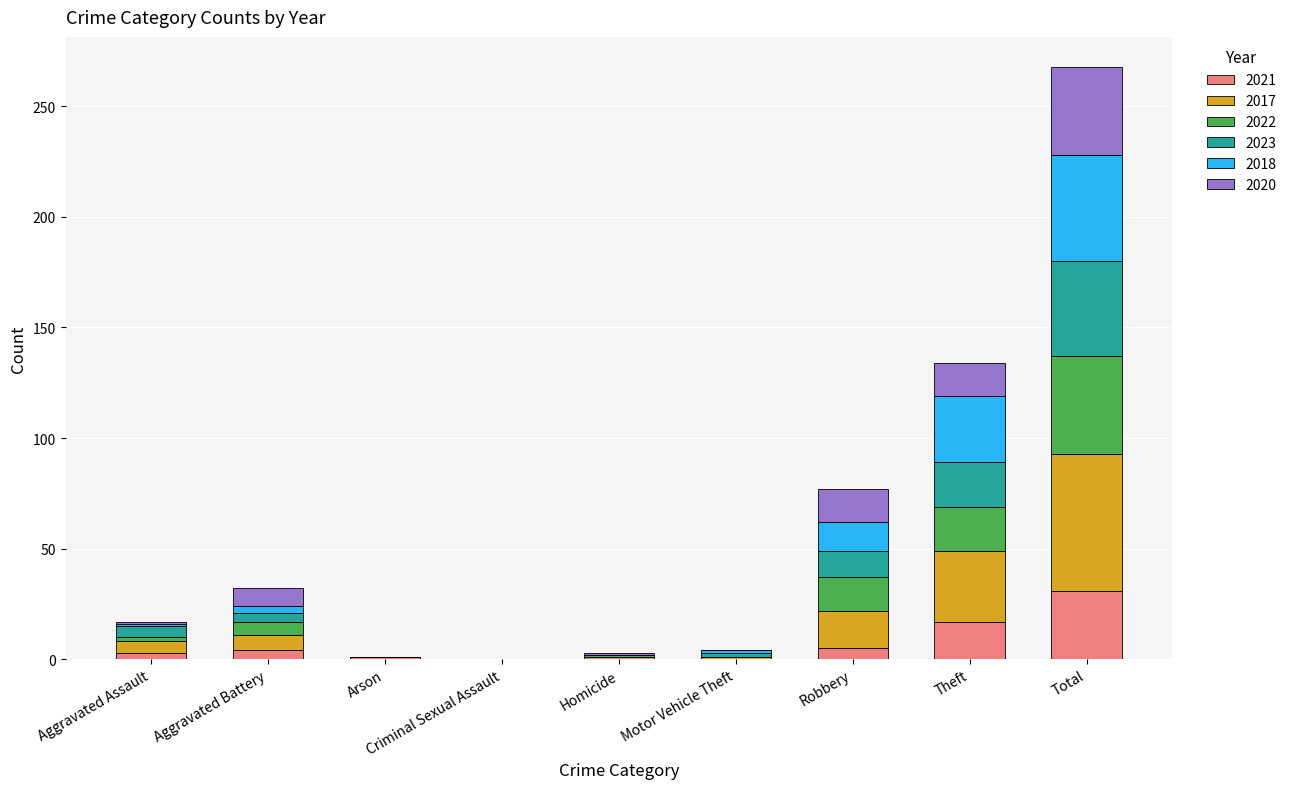

Which category has the highest value in the 2021 series?

Total